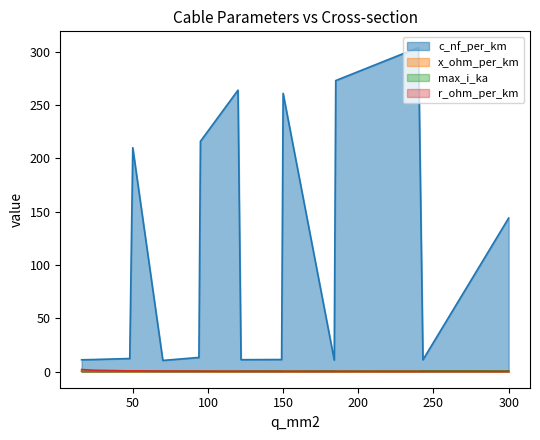

The c_nf_per_km series shows 210.0 at 50. True or false?

True